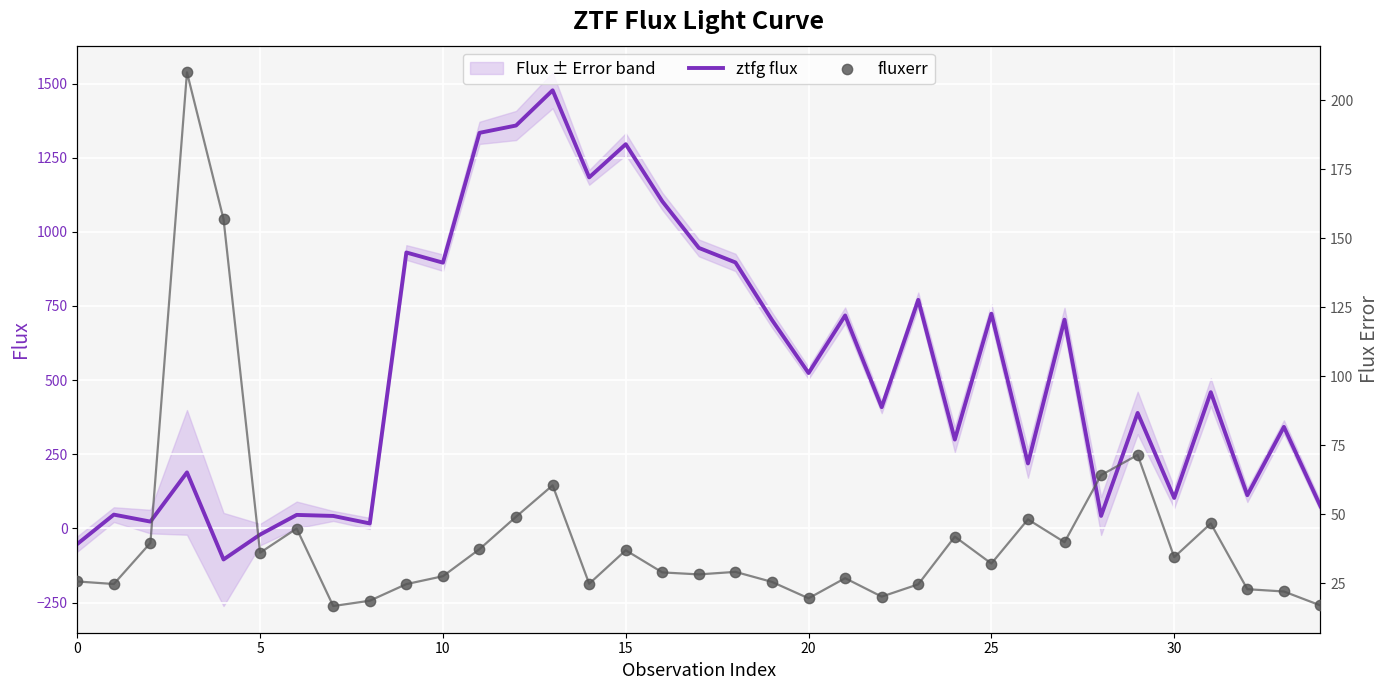

Which series reaches the maximum Y coordinate?

ztfg flux